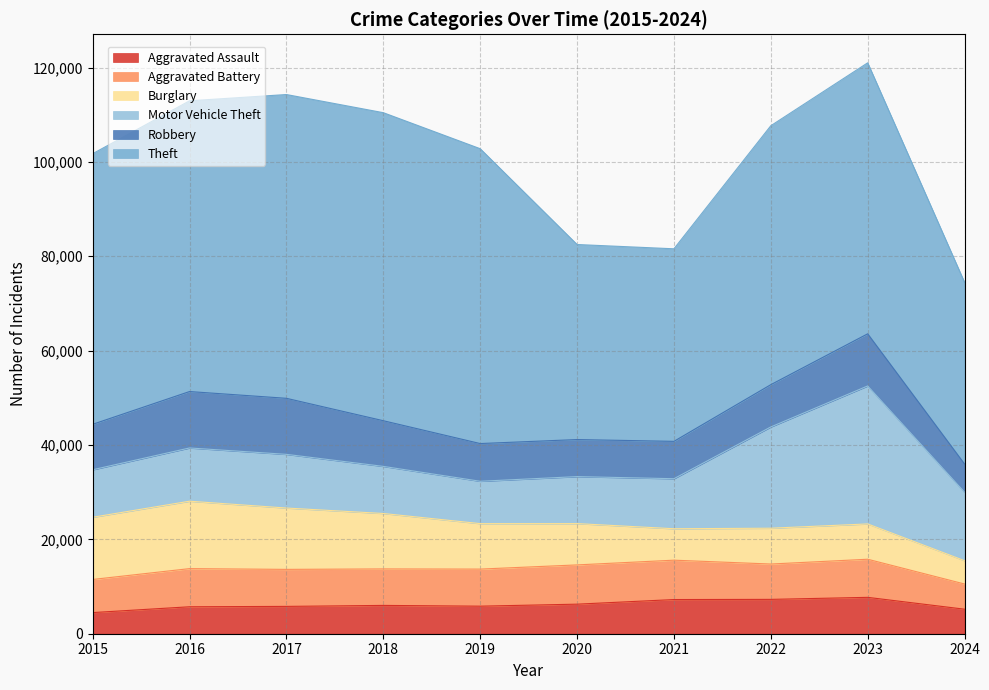

Reading left to right, what are all the values shown in this chart?

Aggravated Assault: 2015=4480	2016=5713	2017=5793	2018=6002	2019=5841	2020=6265	2021=7242	2022=7280	2023=7710	2024=5197
Aggravated Battery: 2015=7019	2016=8086	2017=7845	2018=7735	2019=7858	2020=8320	2021=8347	2022=7491	2023=8078	2024=5340
Burglary: 2015=13184	2016=14289	2017=13001	2018=11747	2019=9638	2020=8758	2021=6662	2022=7593	2023=7483	2024=4941
Motor Vehicle Theft: 2015=10068	2016=11285	2017=11380	2018=9985	2019=8977	2020=9959	2021=10603	2022=21462	2023=29247	2024=14518
Robbery: 2015=9638	2016=11960	2017=11880	2018=9681	2019=7995	2020=7855	2021=7920	2022=8963	2023=11053	2024=5972
Theft: 2015=57351	2016=61623	2017=64386	2018=65290	2019=62495	2020=41339	2021=40813	2022=54880	2023=57434	2024=38495